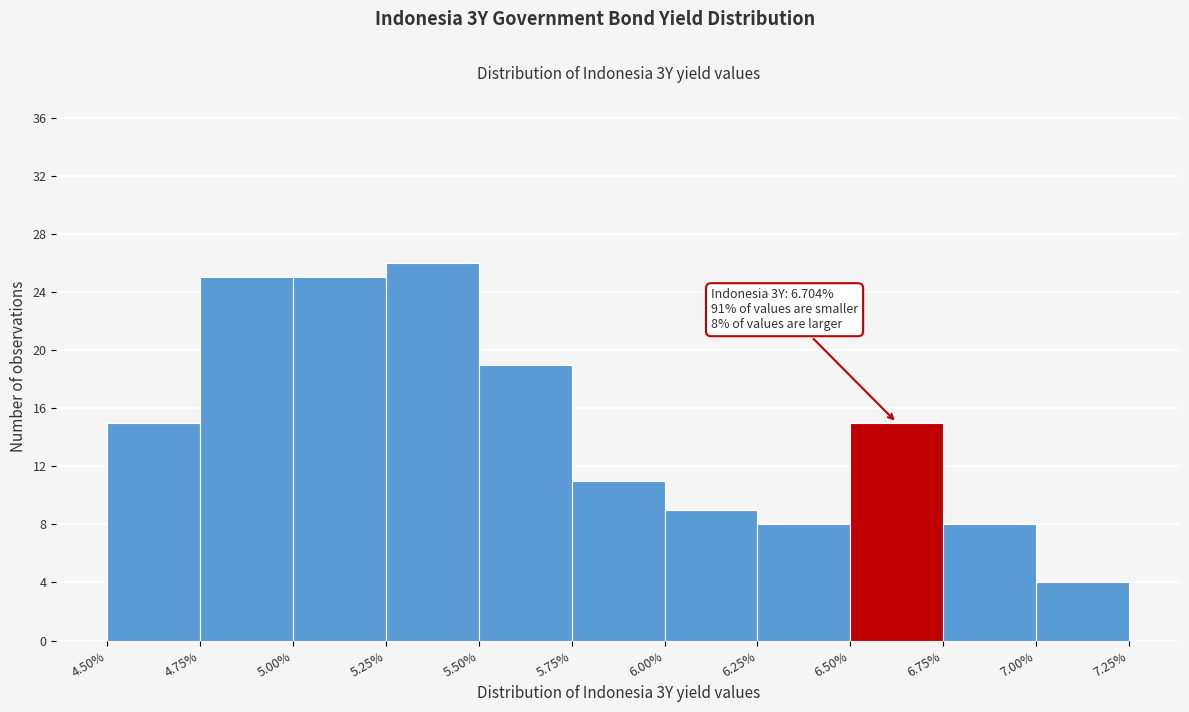

Over which range of the x-axis is the bar tallest?

5.25% to 5.50%